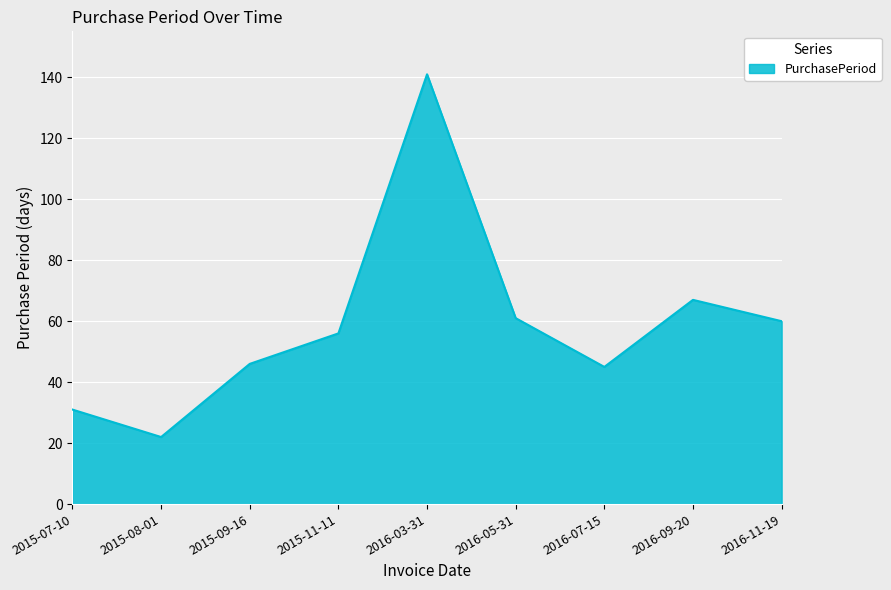

What value does the data have at 2016-05-31, to the nearest 5?

60